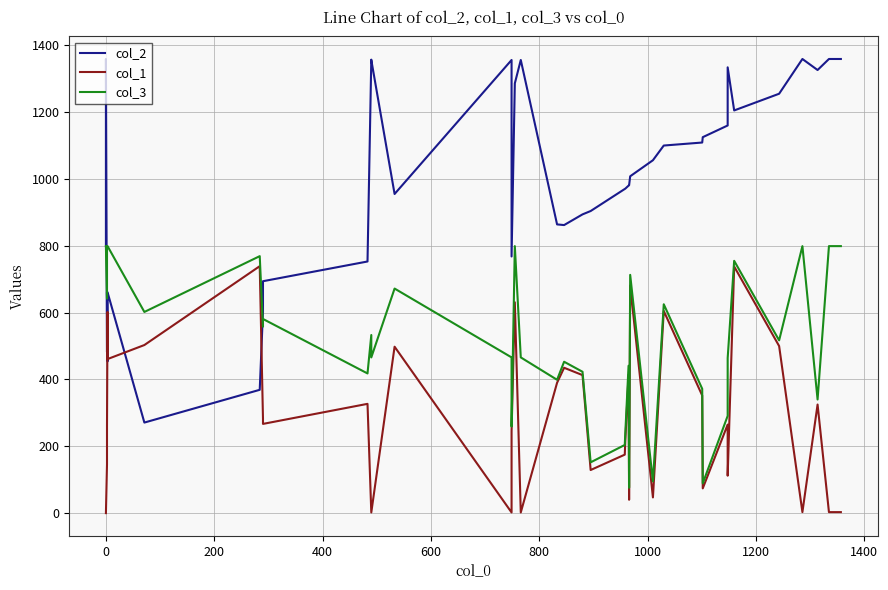

What is the minimum value for col_2?

271